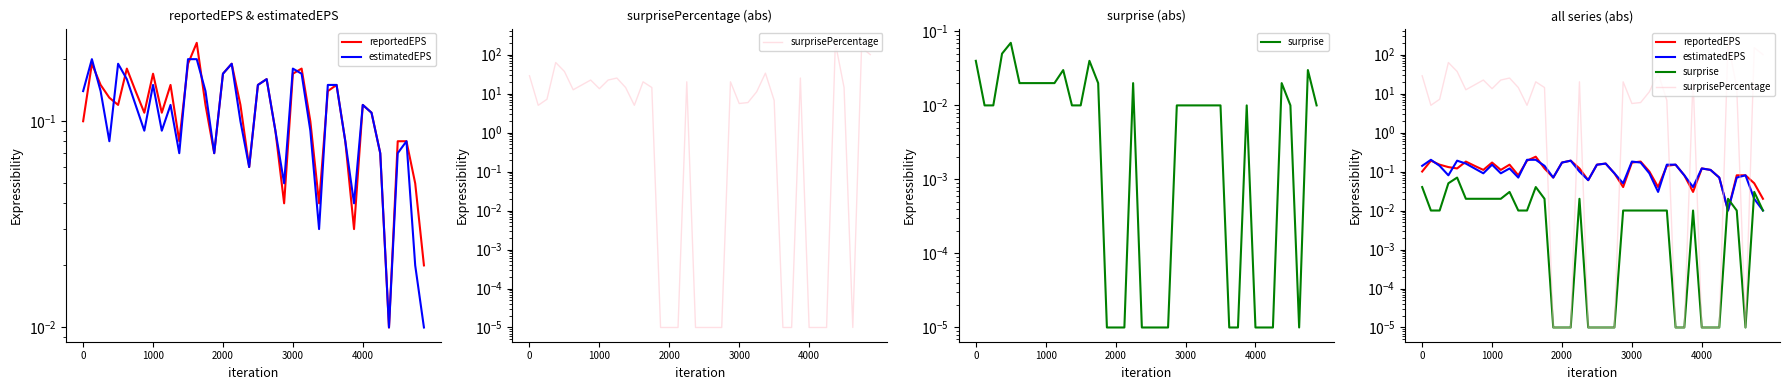

In reportedEPS, how many points are higher than both neighbors (excluding endpoints)?

10